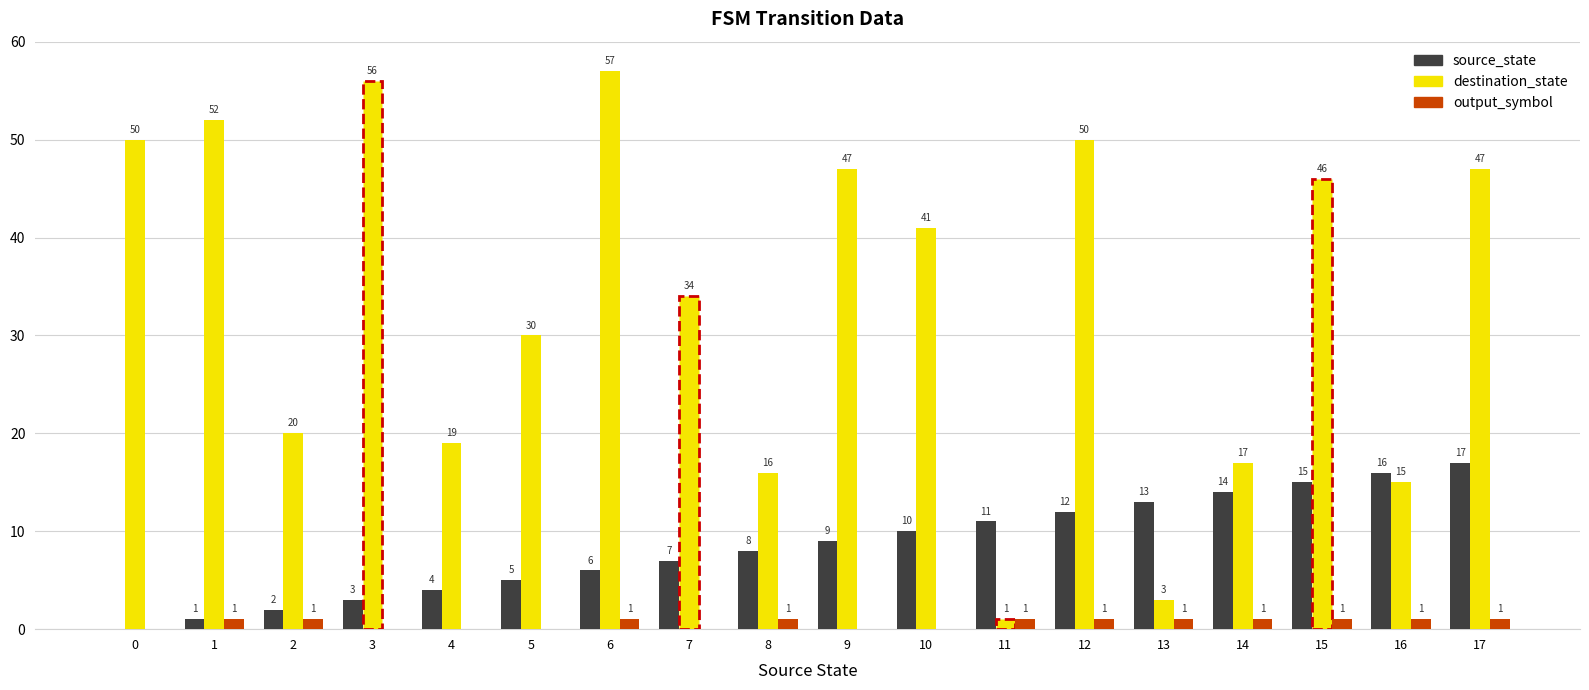

What is the total value across all series at 0?

50